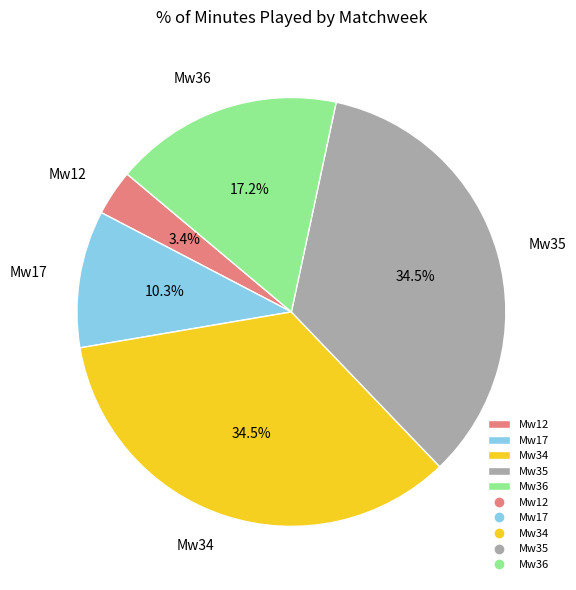

Is there a majority slice in this chart?

No